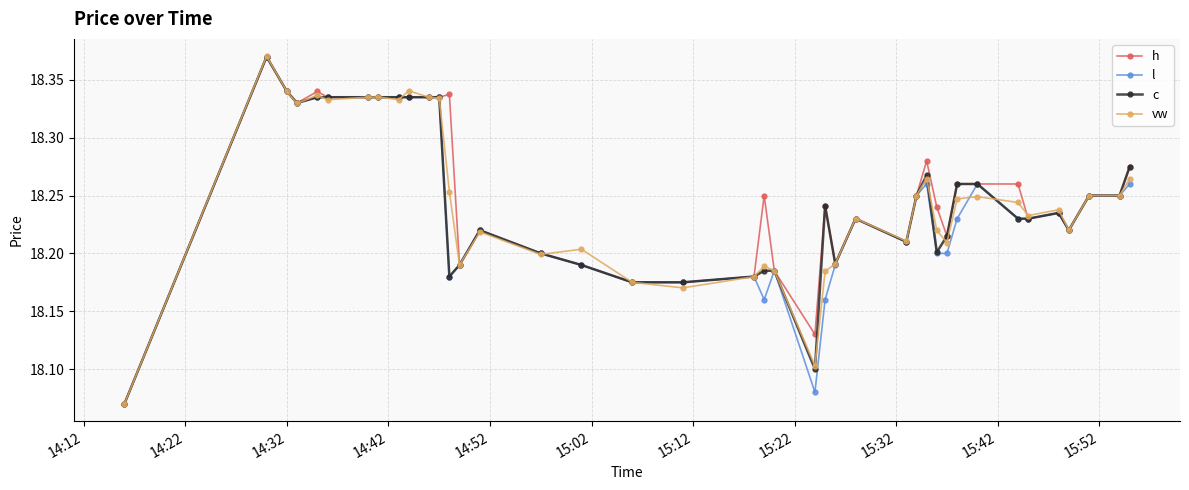

Which series has the largest total across all categories?

h